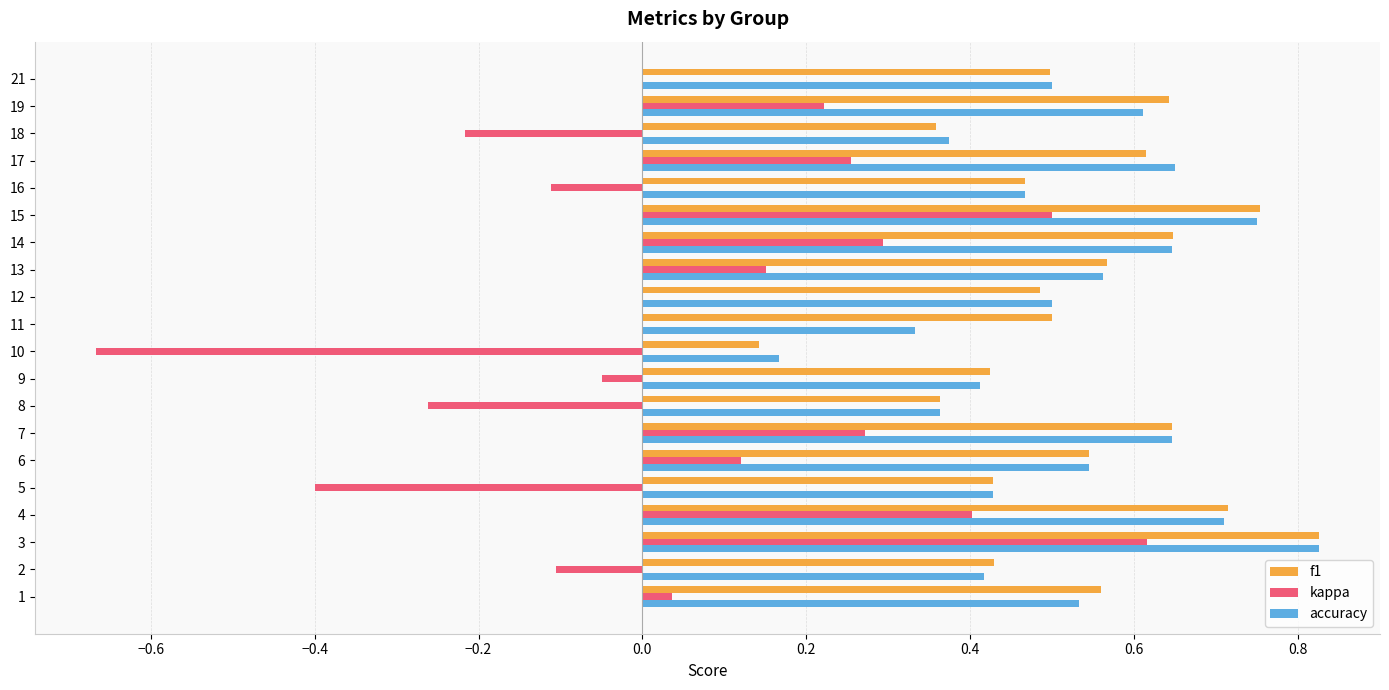

At which category is the sum across all series the highest?

3